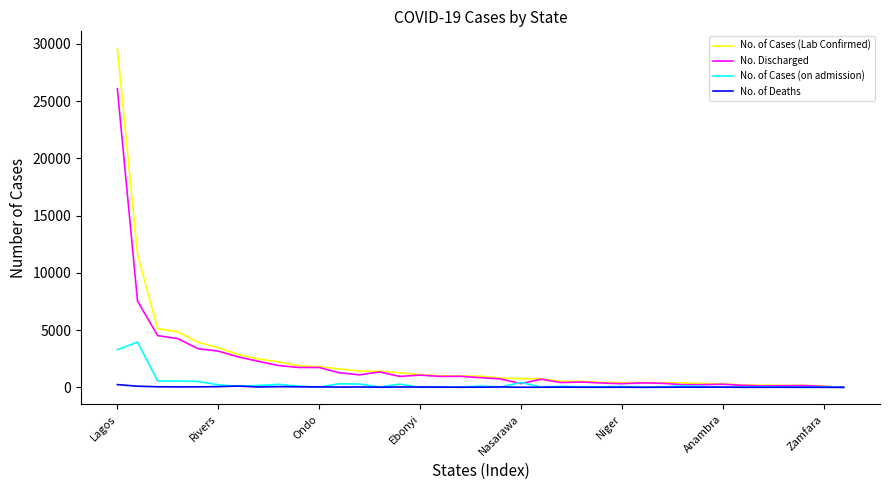

Does the chart have visible grid lines?

No